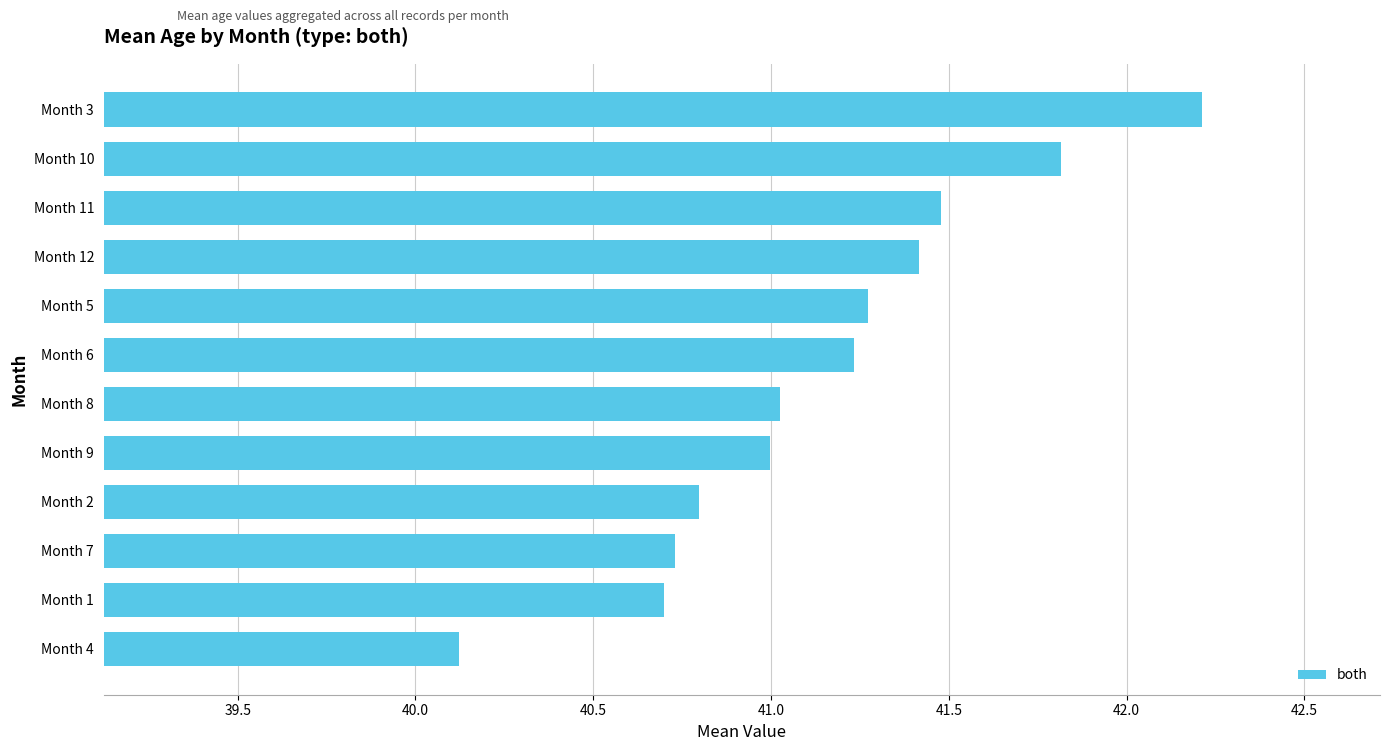

How many bars are there in total?

12